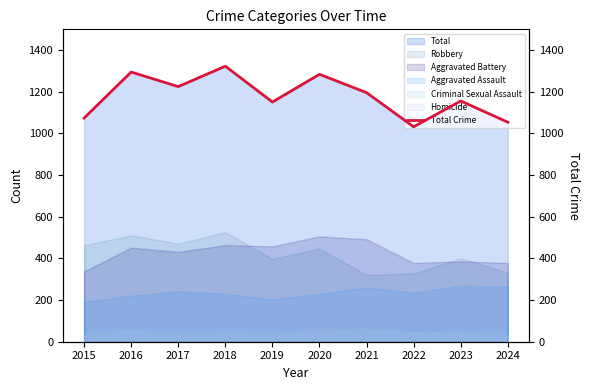

Does the chart display data point markers on the line(s)?

No